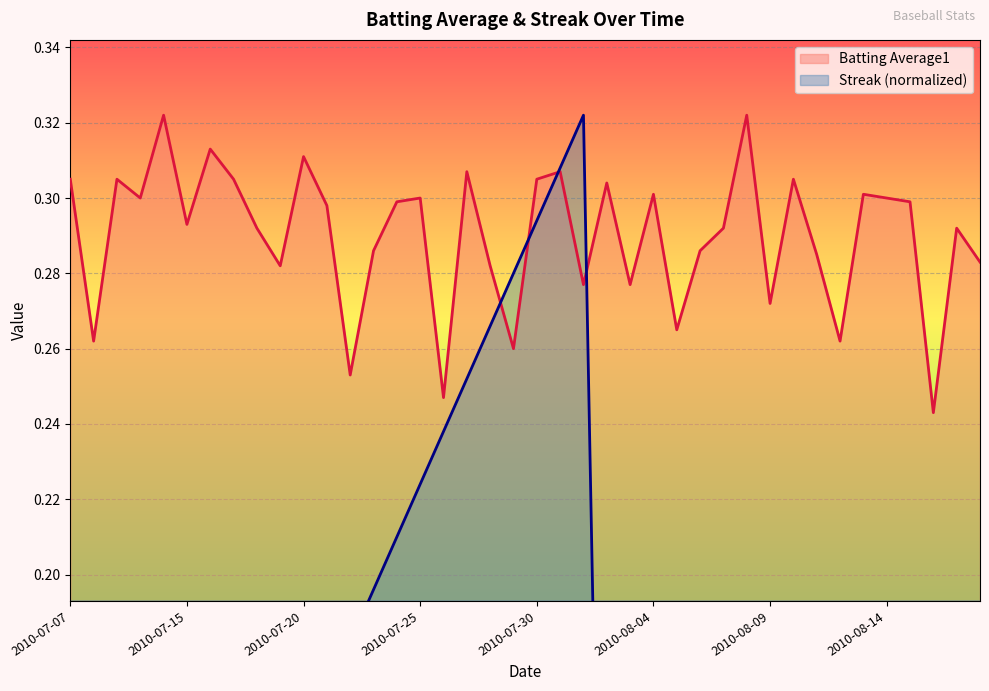

At which category does Streak reach its first local peak?

2010-08-01